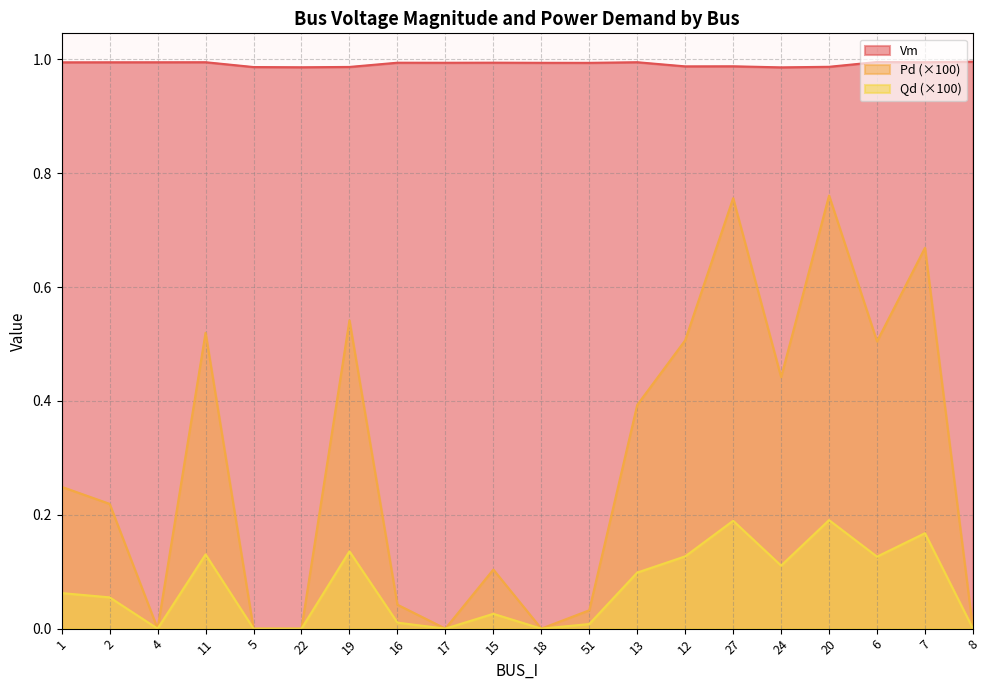

Which series has the largest total across all categories?

Vm